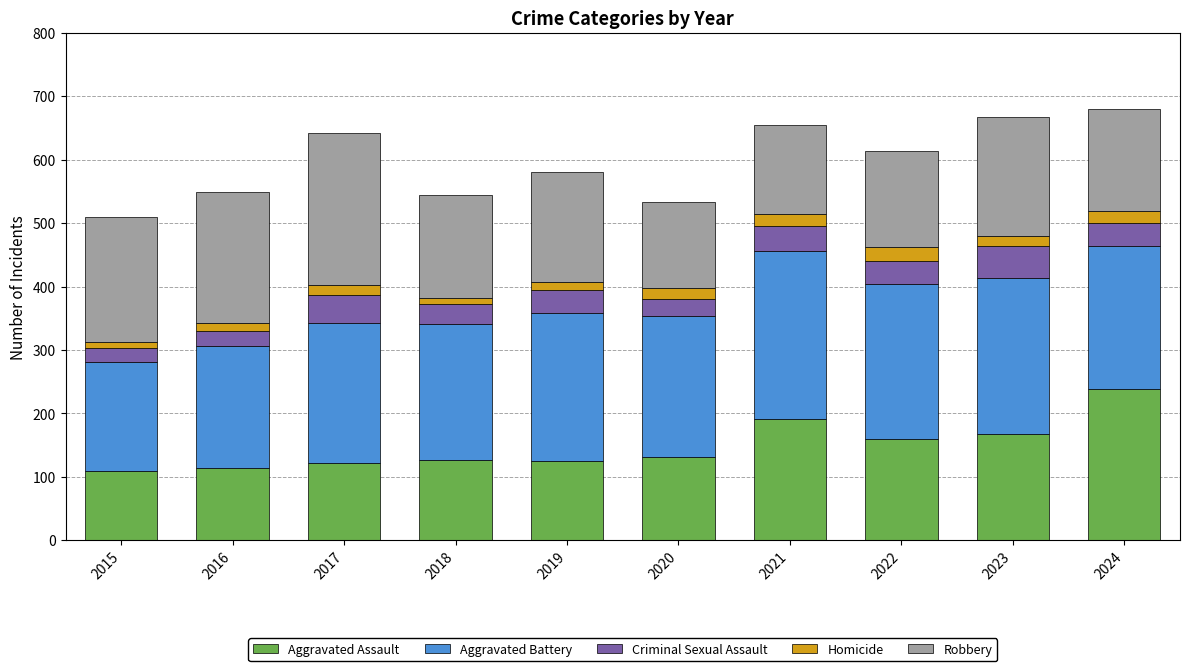

How many data points does each series have?

10